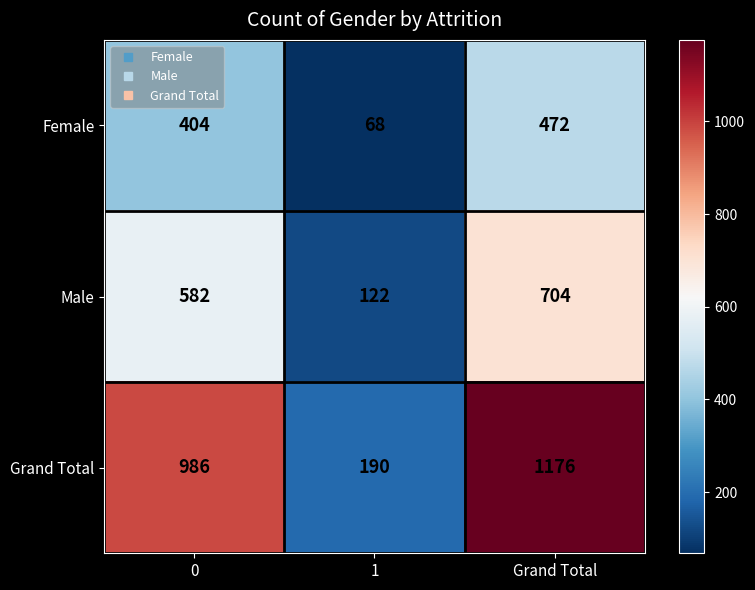

Reading right to left, list all the values displayed in this chart.

Female: Grand Total=472	1=68	0=404
Male: Grand Total=704	1=122	0=582
Grand Total: Grand Total=1176	1=190	0=986